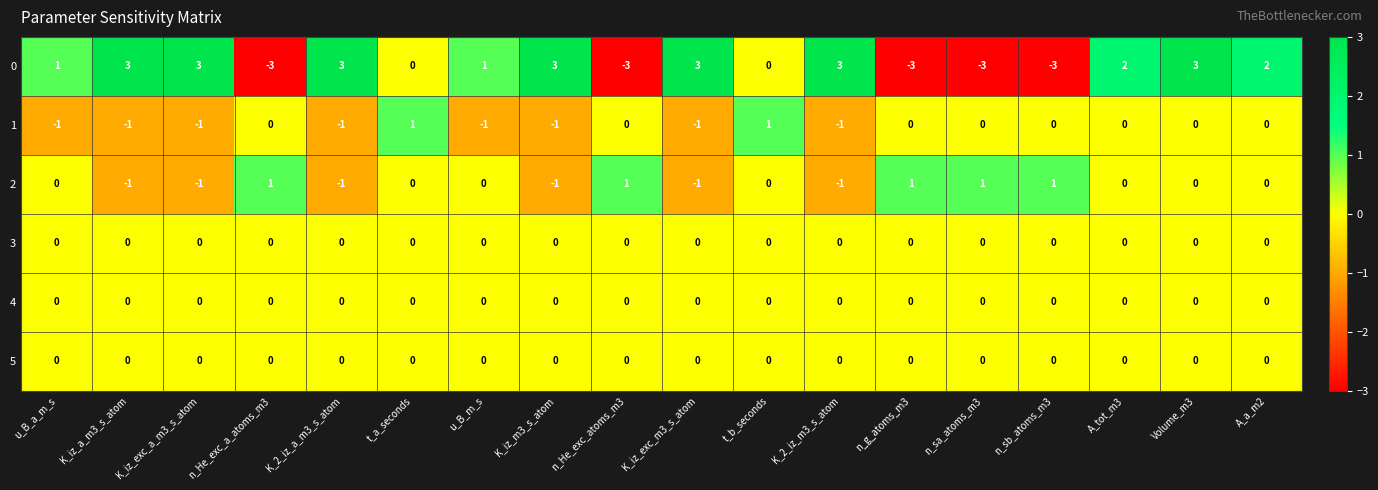

What is the difference between the maximum and minimum values in the 0 series?

6